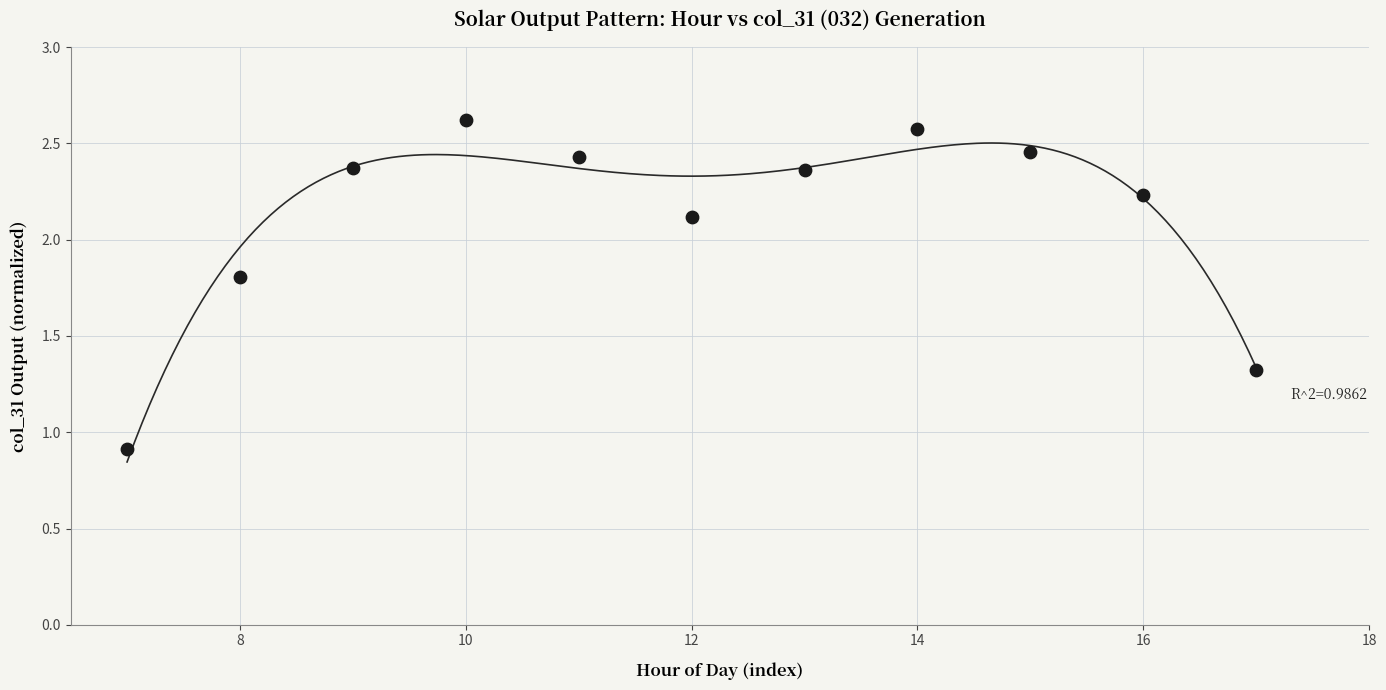

What Y value in the scatter plot is closest to 1?

0.9